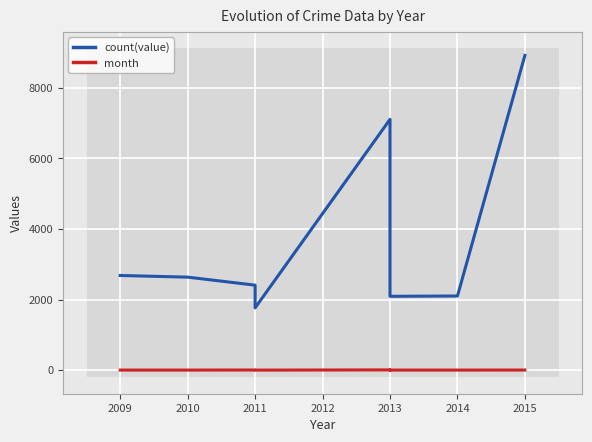

What is the value of the count(value) point at the 7th from the left?

2095